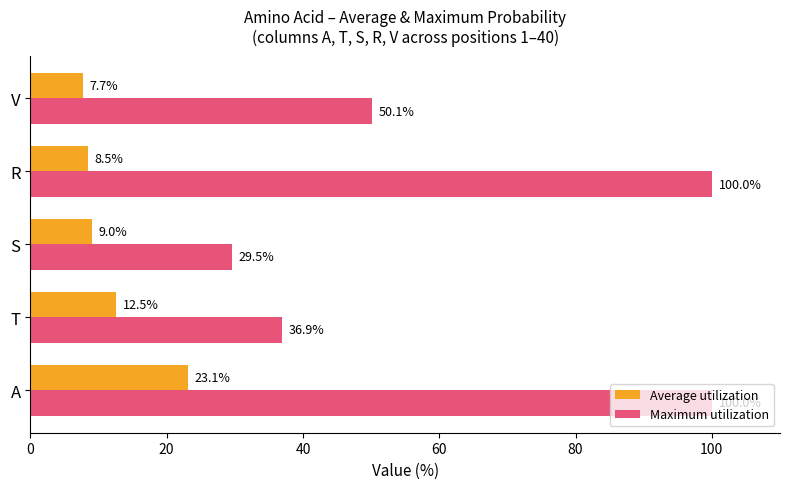

List the series in order of their overall mean, lowest first.

Average utilization, Maximum utilization